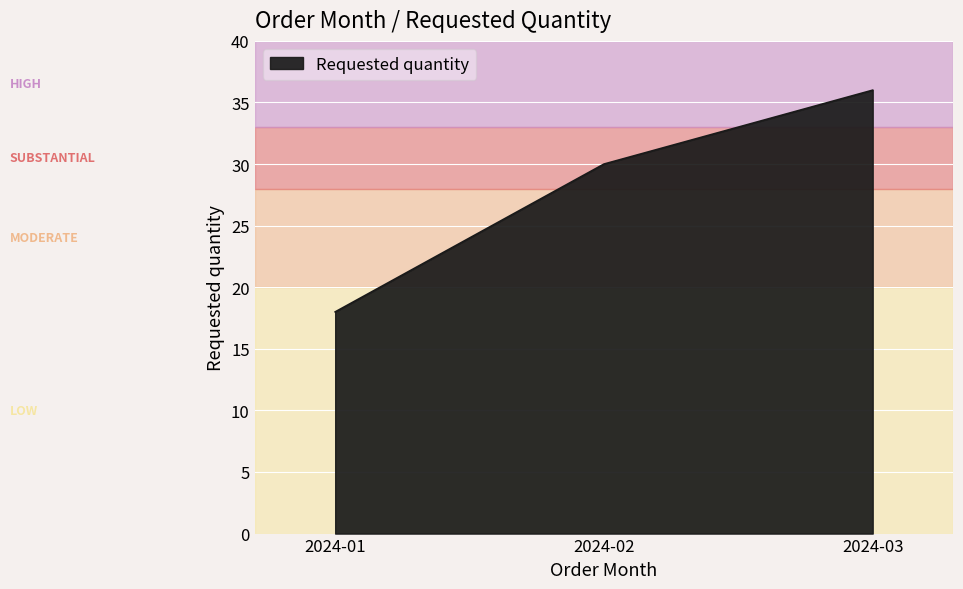

Rank the categories by value from lowest to highest.

2024-01, 2024-02, 2024-03